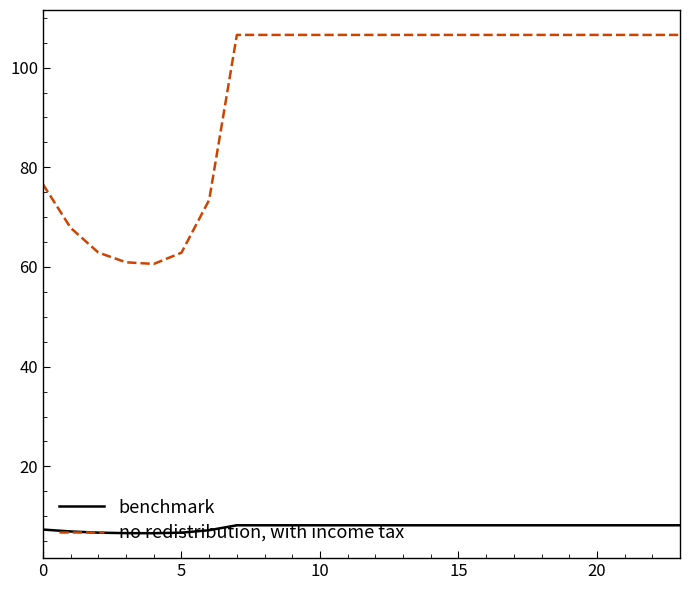

Which series has the largest total across all categories?

no redistribution, with income tax